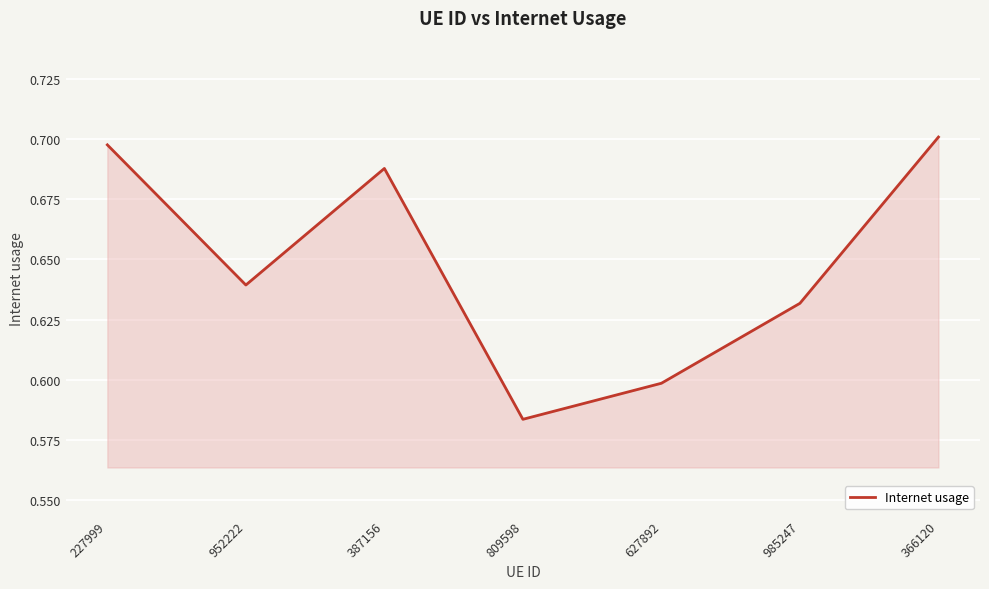

What position from the left is 366120?

7